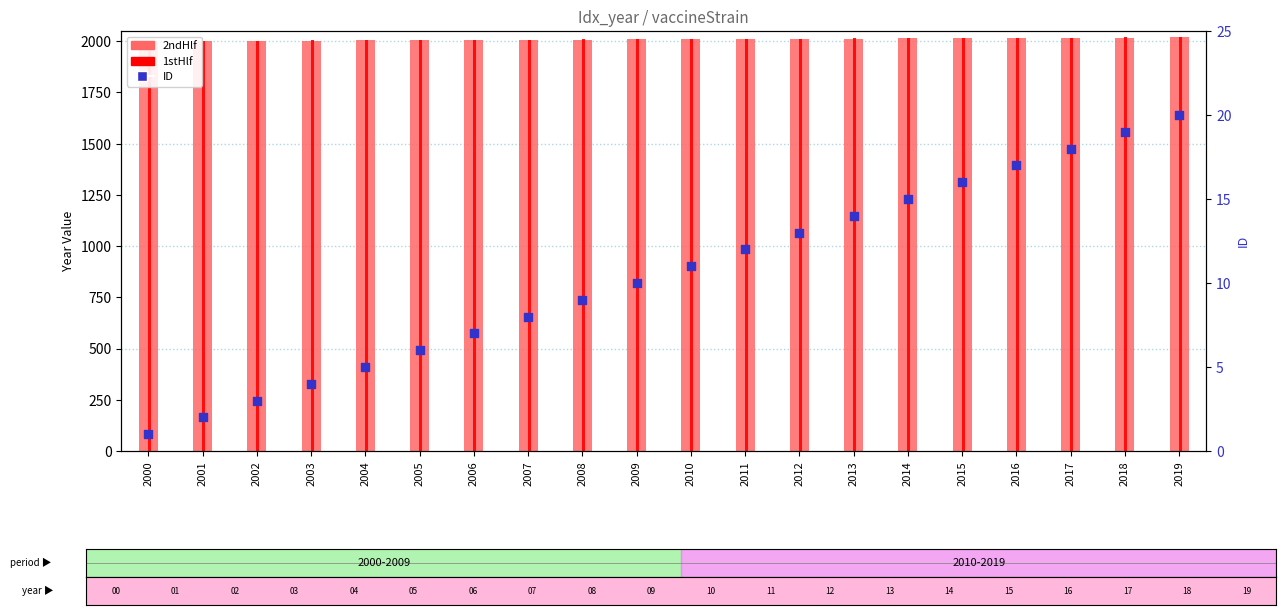

Which series contains the highest Y value?

1stHlf